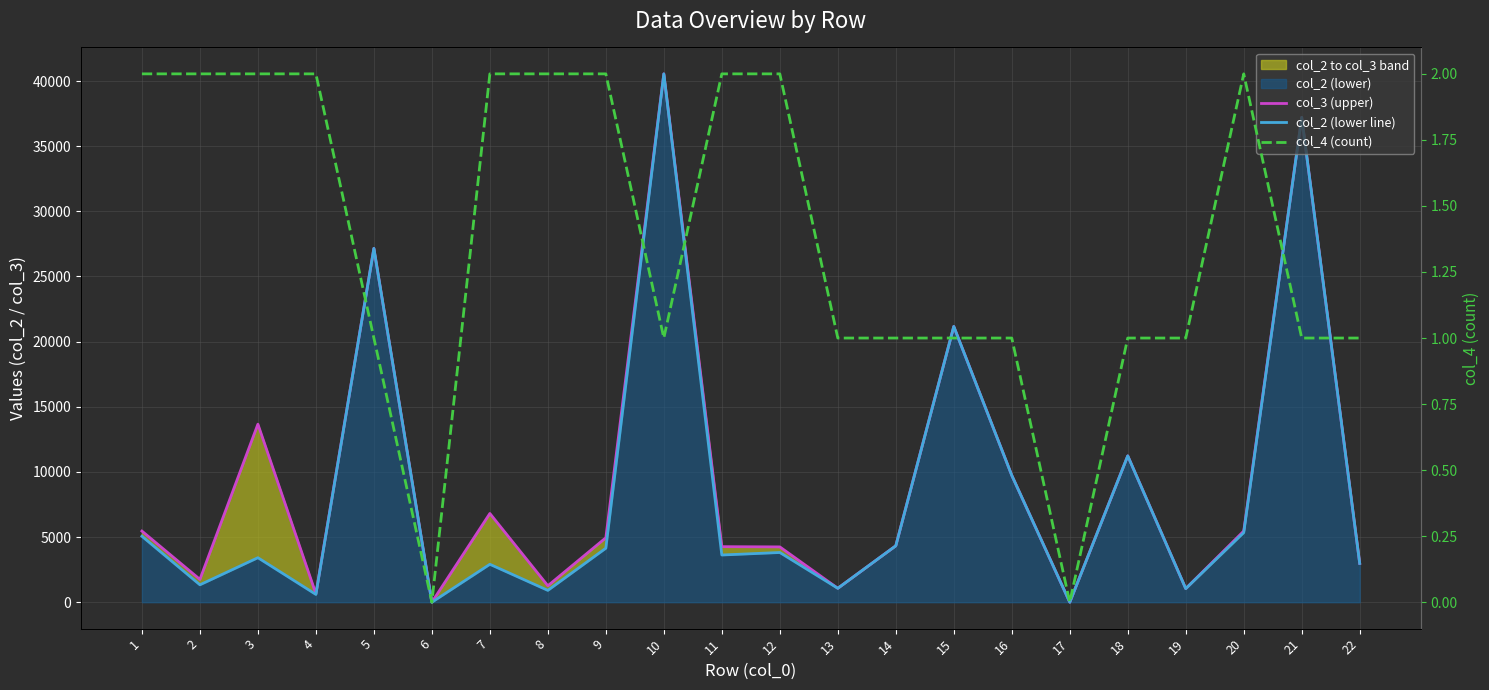

True or false: col_2 (lower line) has a value of 47455.5 at 5.

False